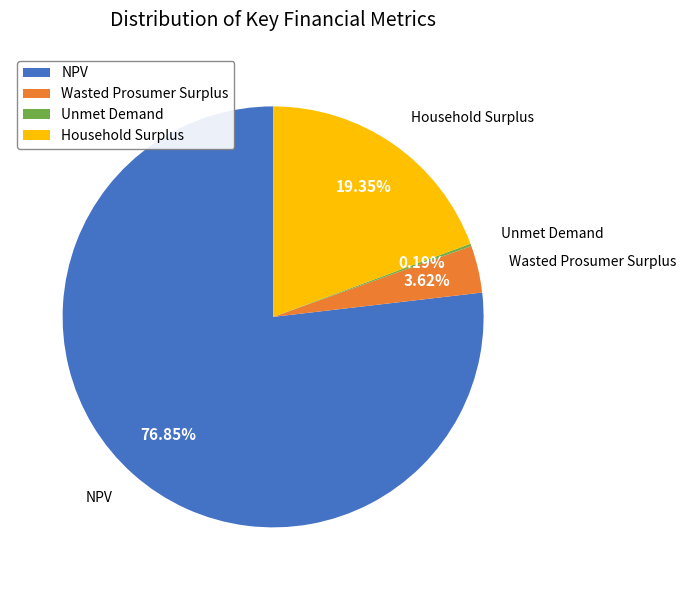

To the nearest percent, what portion does NPV represent?

77%